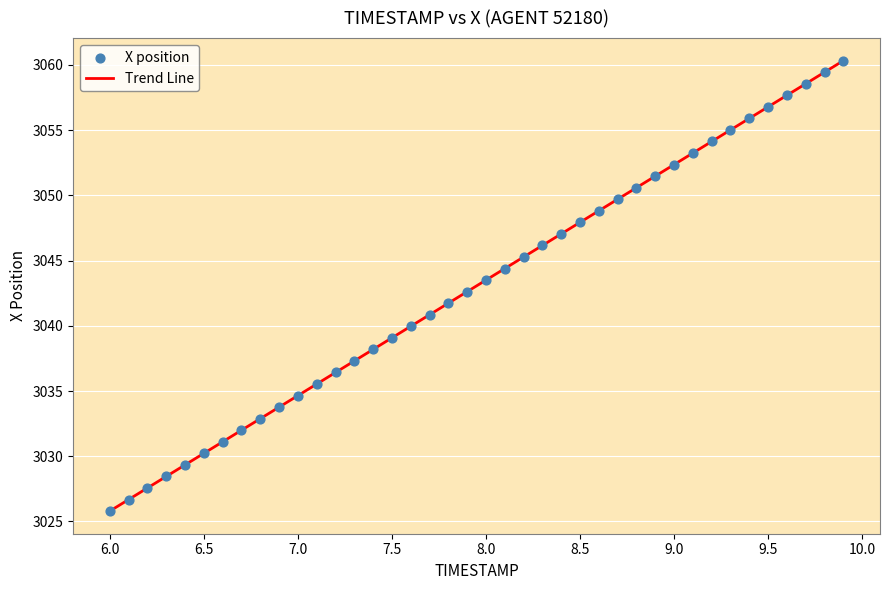

What is the range of Y values (max minus min)?

34.5